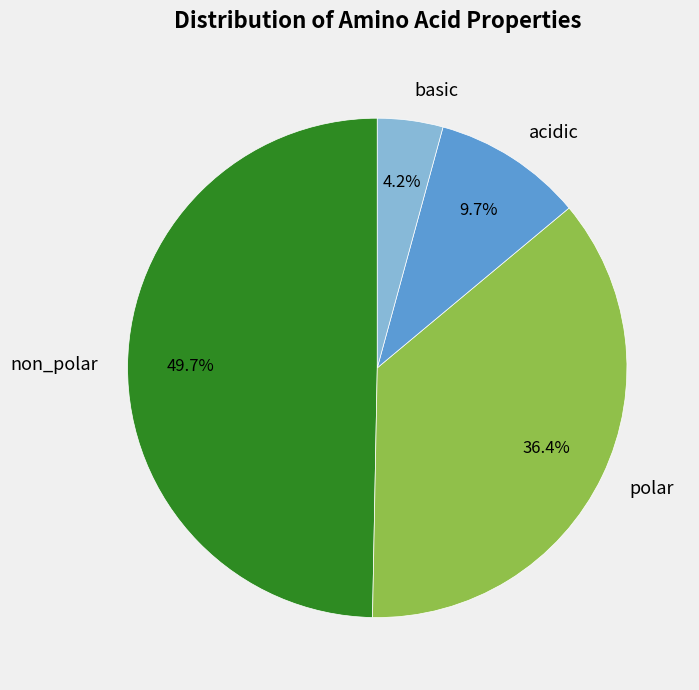

To the nearest percent, what percentage of the pie is non_polar?

50%